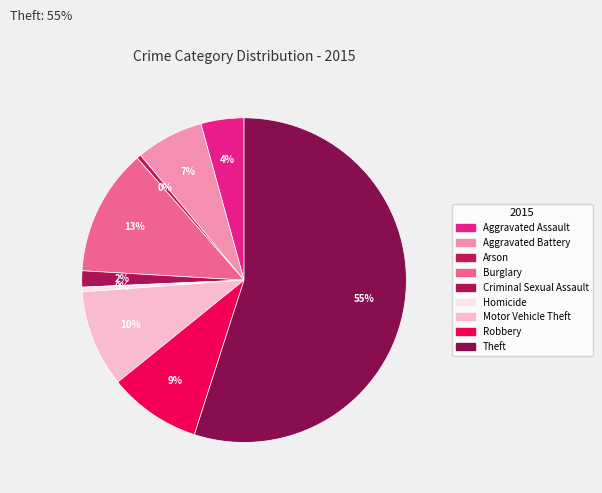

Is the sum of Aggravated Assault and Robbery greater than half?

No